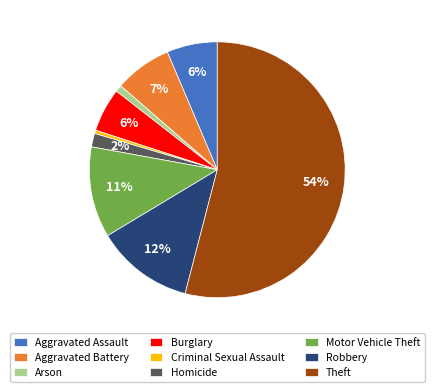

Between Homicide and Motor Vehicle Theft, which is larger?

Motor Vehicle Theft